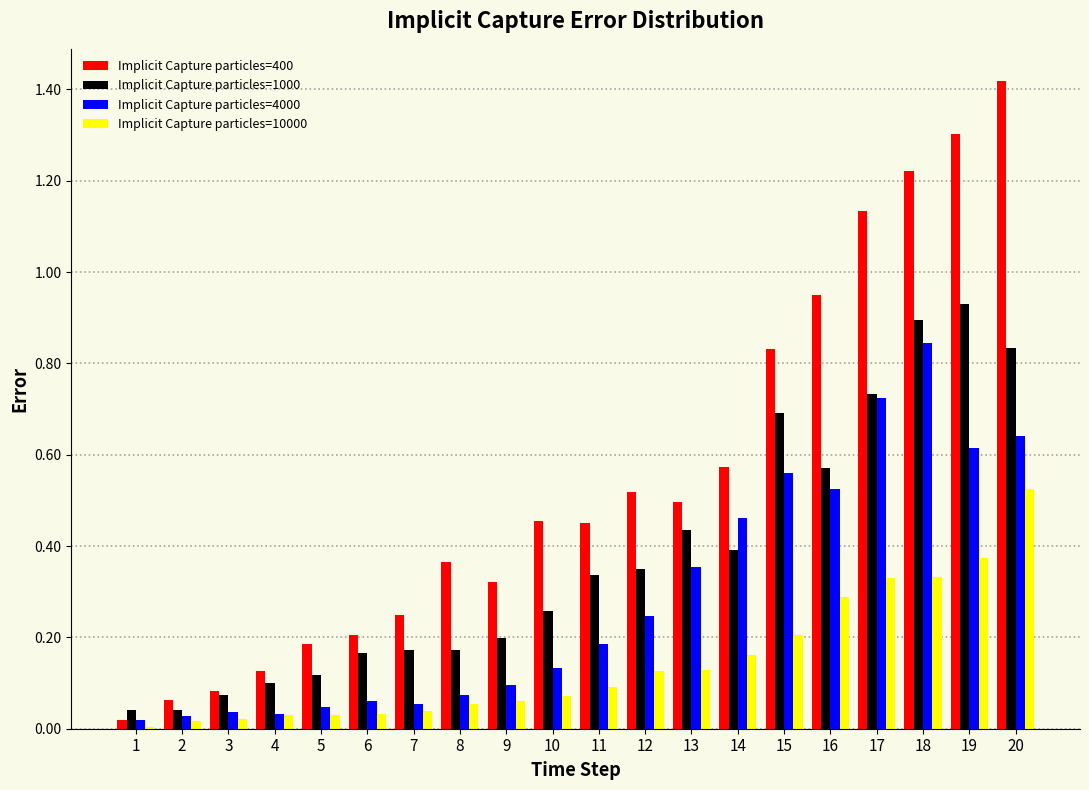

List the series in order of their overall mean, lowest first.

Implicit Capture particles=10000, Implicit Capture particles=4000, Implicit Capture particles=1000, Implicit Capture particles=400